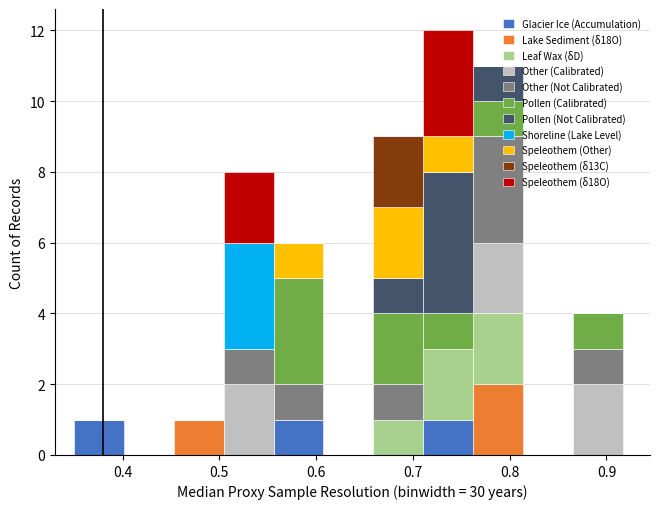

Reading left to right, list every stacked bar in this chart as the range it spans on the x-axis followed by its total height. Neither the bar edges nor the heights are printed on the chart, so give them approximately, as read against the axes.

0.35 to 0.40: 1
0.40 to 0.45: 0
0.45 to 0.50: 1
0.50 to 0.56: 8
0.56 to 0.61: 6
0.61 to 0.66: 0
0.66 to 0.71: 9
0.71 to 0.76: 12
0.76 to 0.81: 11
0.81 to 0.87: 0
0.87 to 0.92: 4